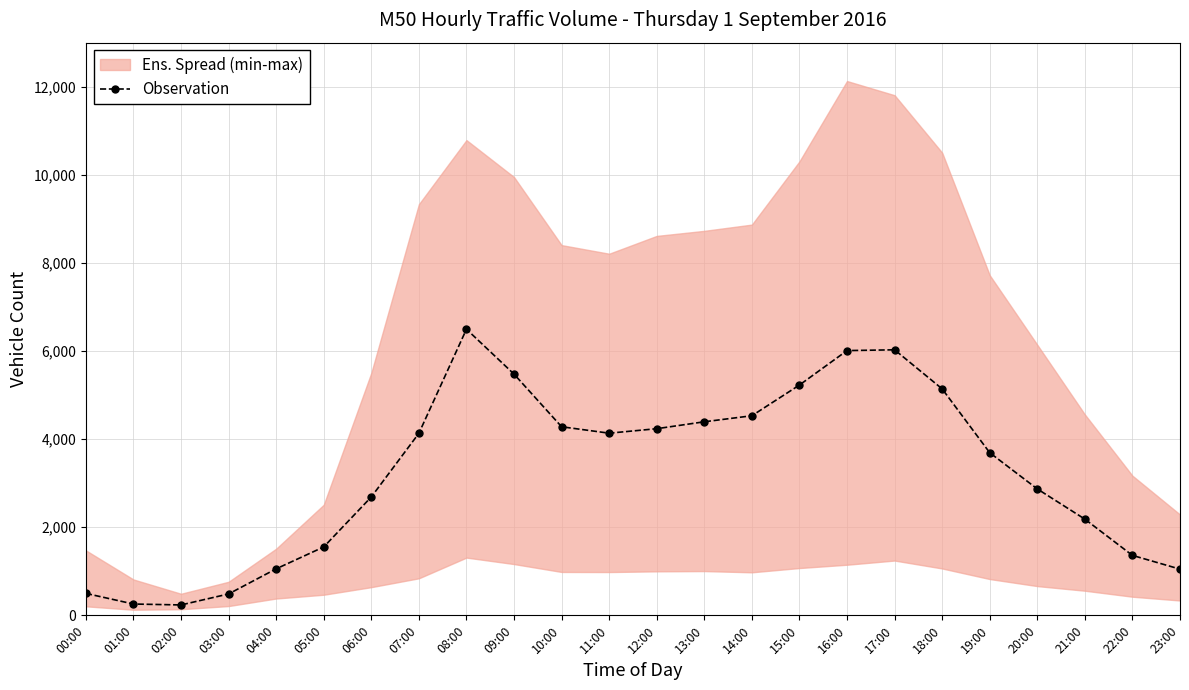

How many interior local valleys (lower than both neighbors) does the data have?

2